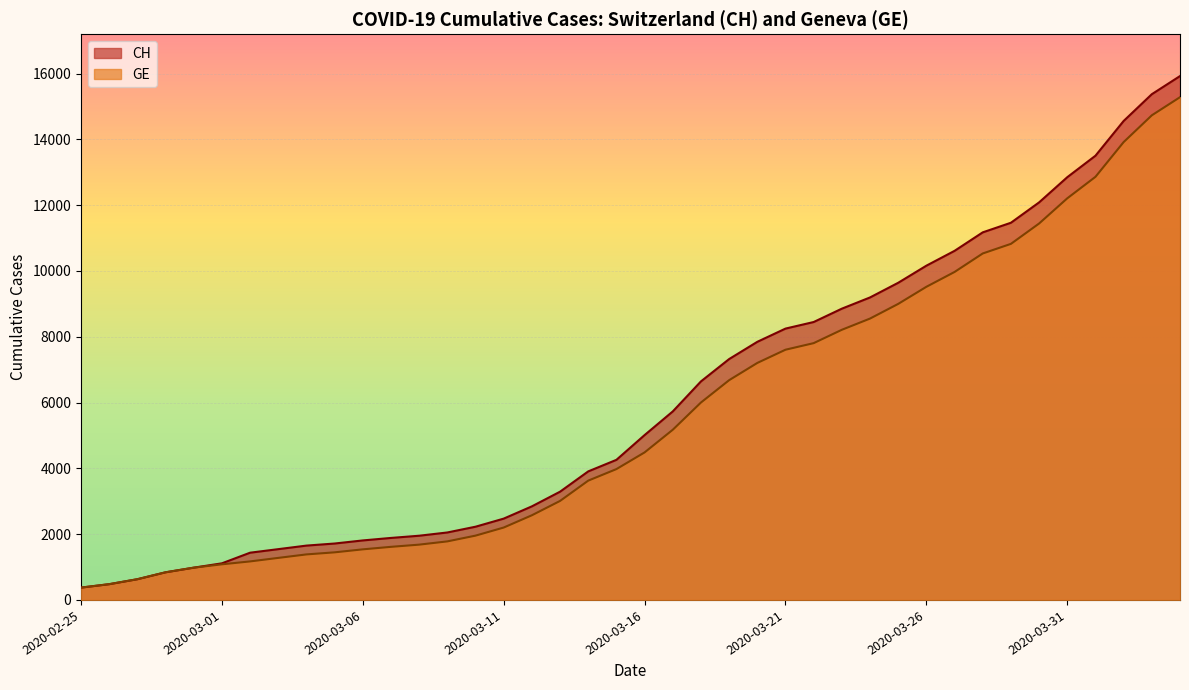

What are all the series names shown in the legend?

CH, GE